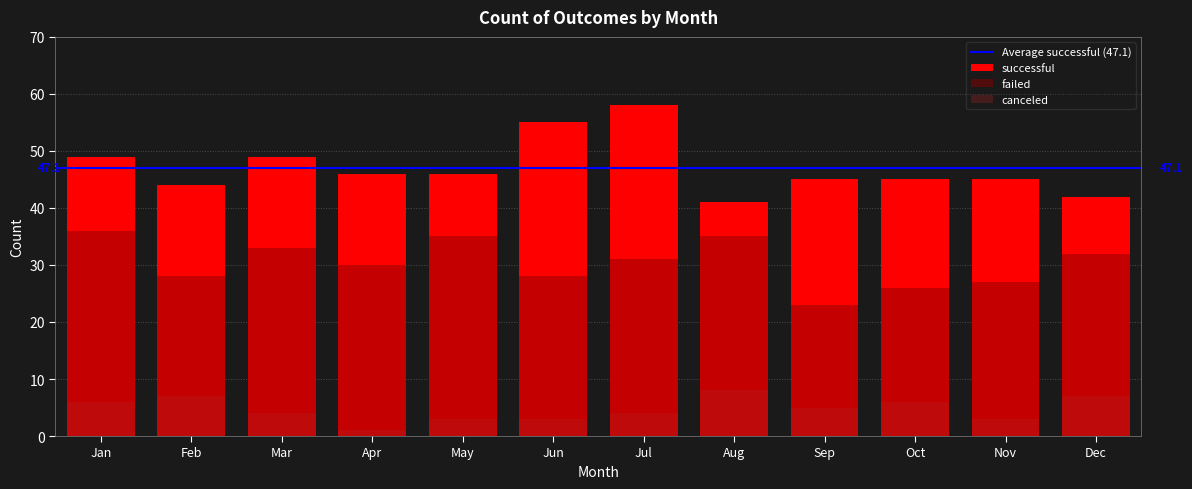

What is the difference between the highest and lowest values at Nov?

42